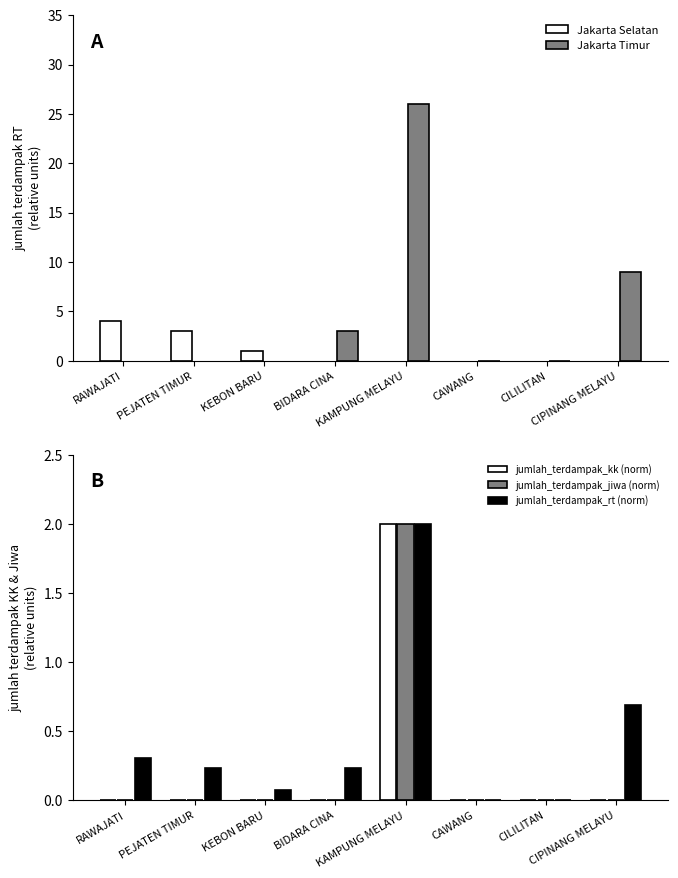

How many groups of bars are there?

8